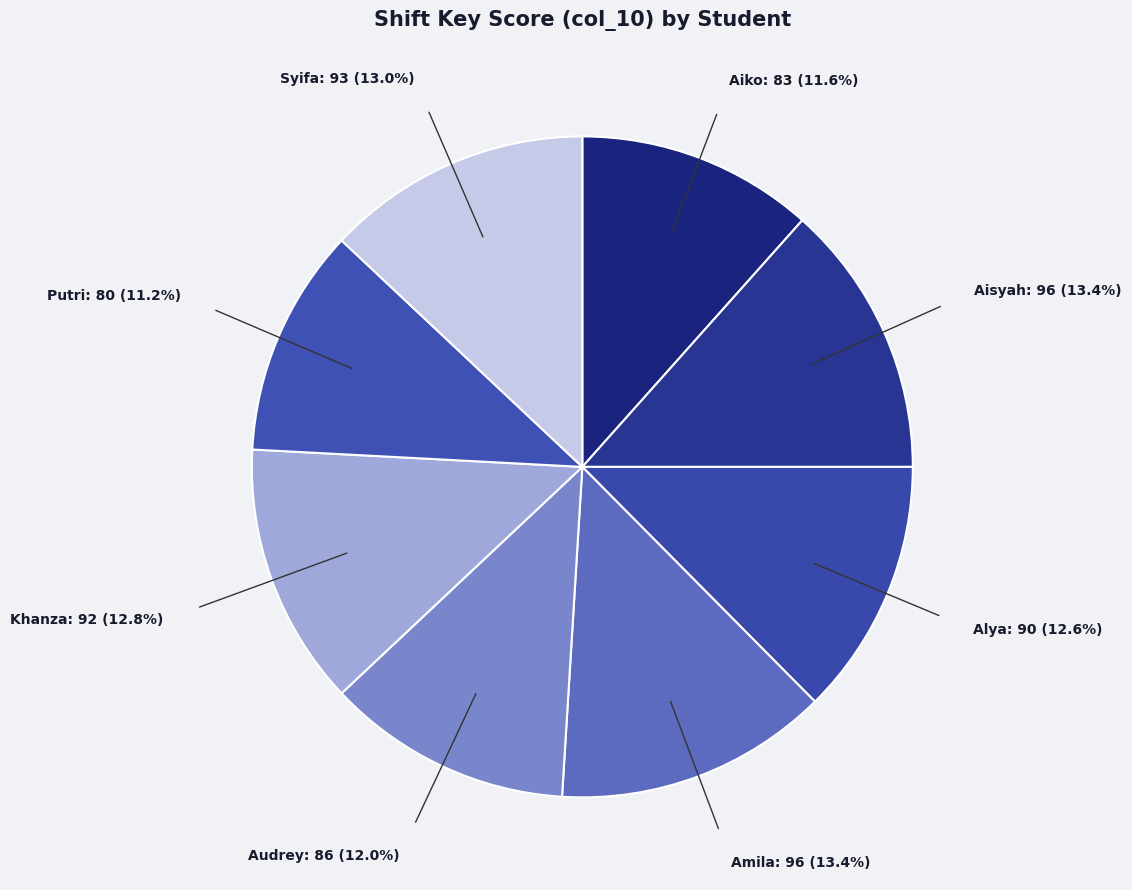

How many segments does this pie chart have?

8